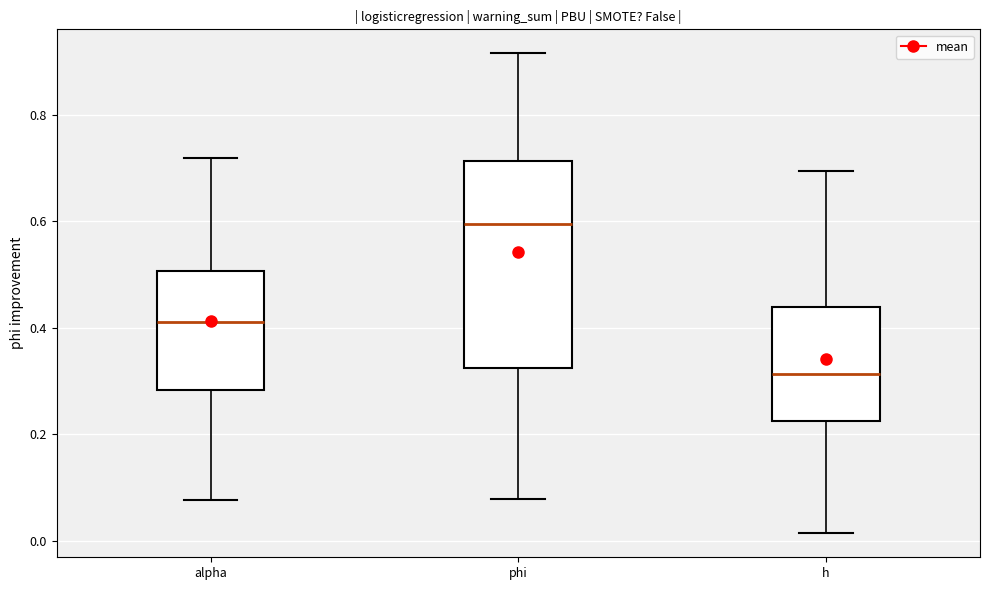

Which box has the lowest median line?

h